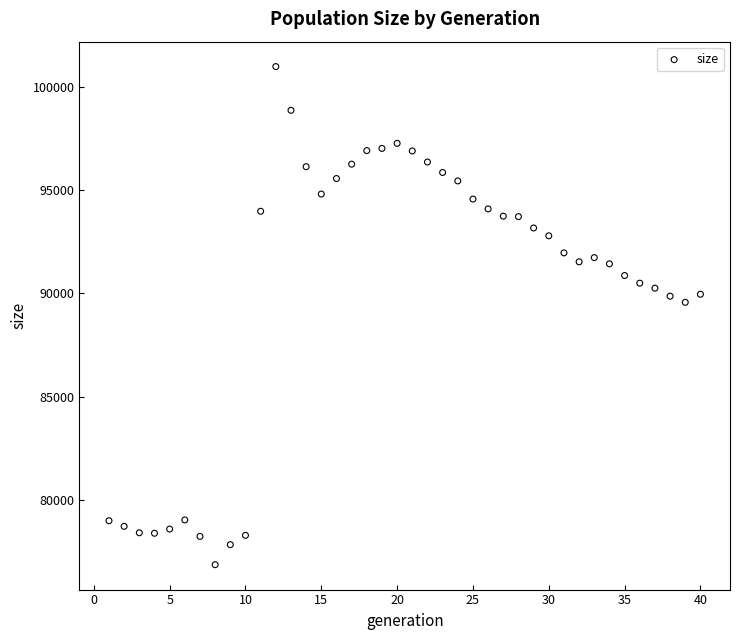

What is the range of X values (max minus min)?

39